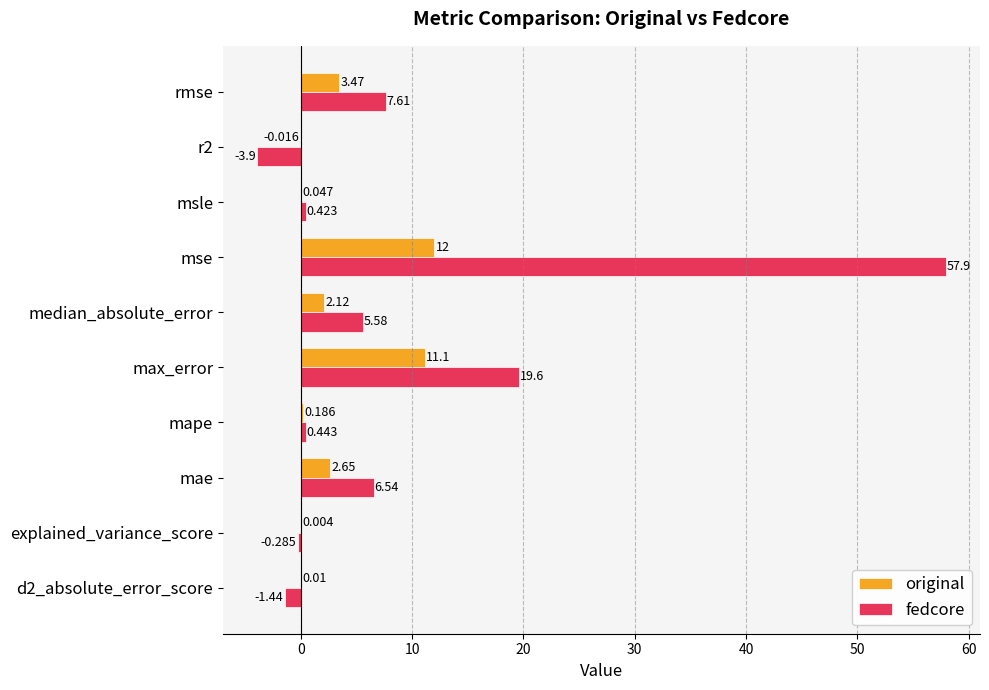

Which series has the largest total across all categories?

fedcore